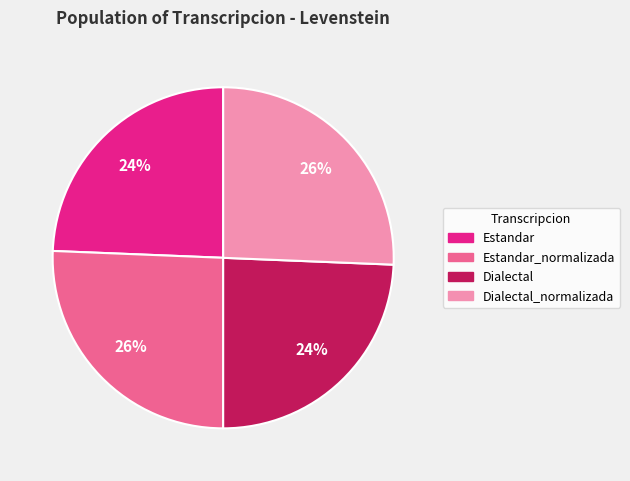

How many segments does this pie chart have?

4